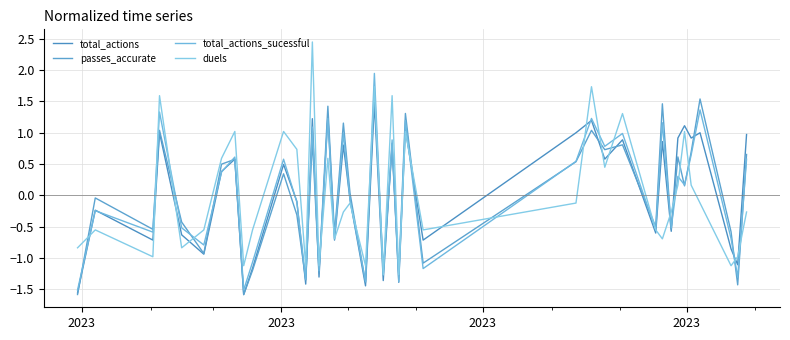

In passes_accurate, how many points are higher than both neighbors (excluding endpoints)?

15